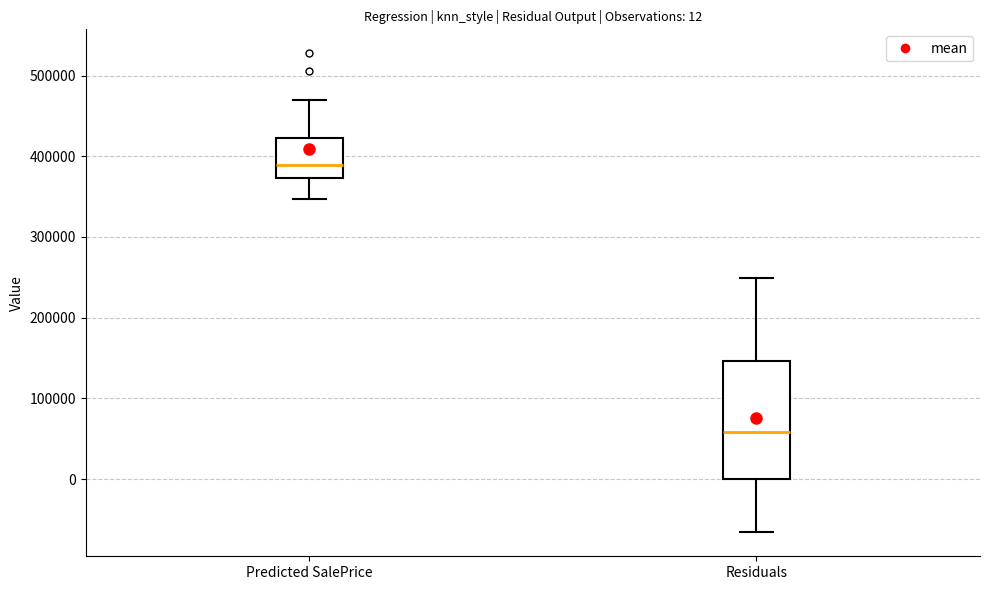

Which box has the highest median line?

Predicted SalePrice